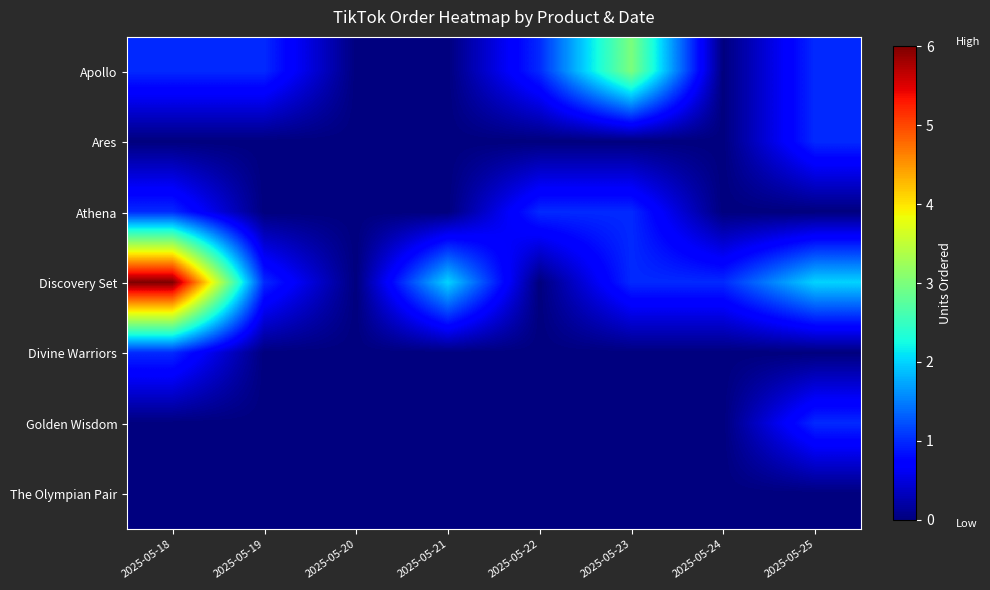

Which has a higher value, 2025-05-25 or 2025-05-24?

2025-05-25